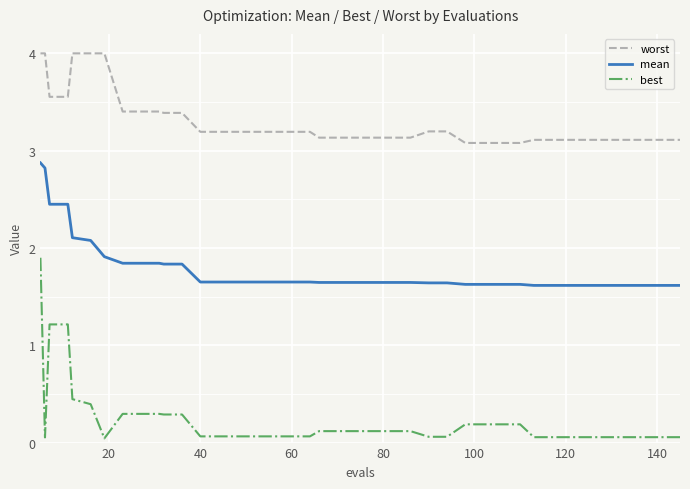

What is the difference between the maximum and minimum values in the best series?

1.9